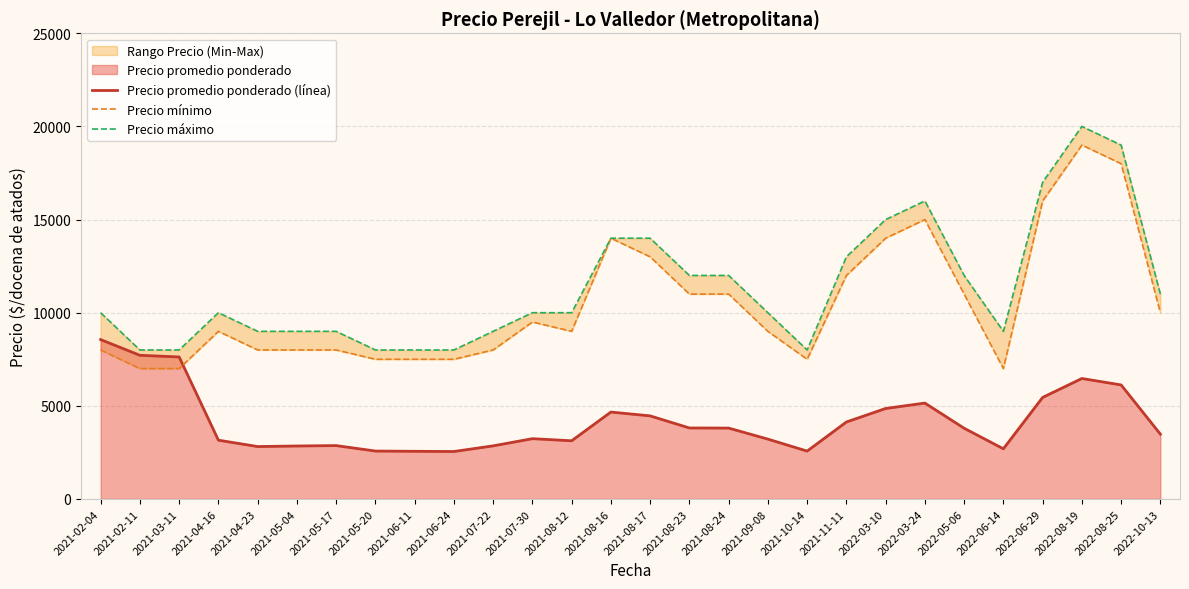

The value of Precio promedio ponderado (línea) at 2021-08-17 is 4462. True or false?

True